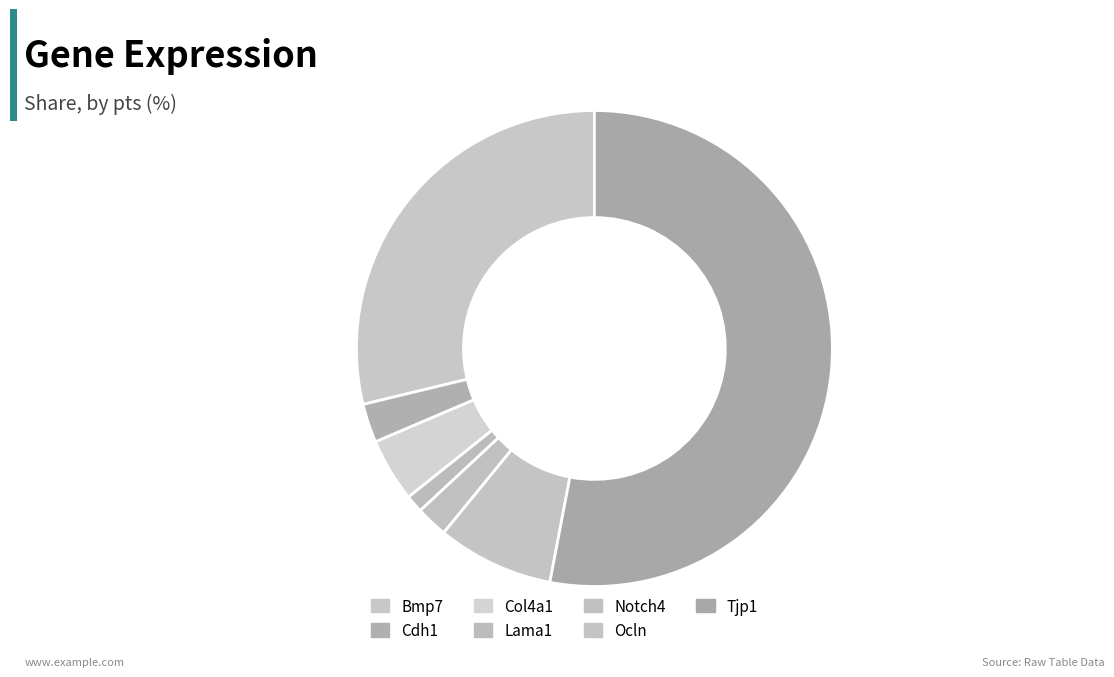

The Tjp1 slice represents 53% of the pie. True or false?

True